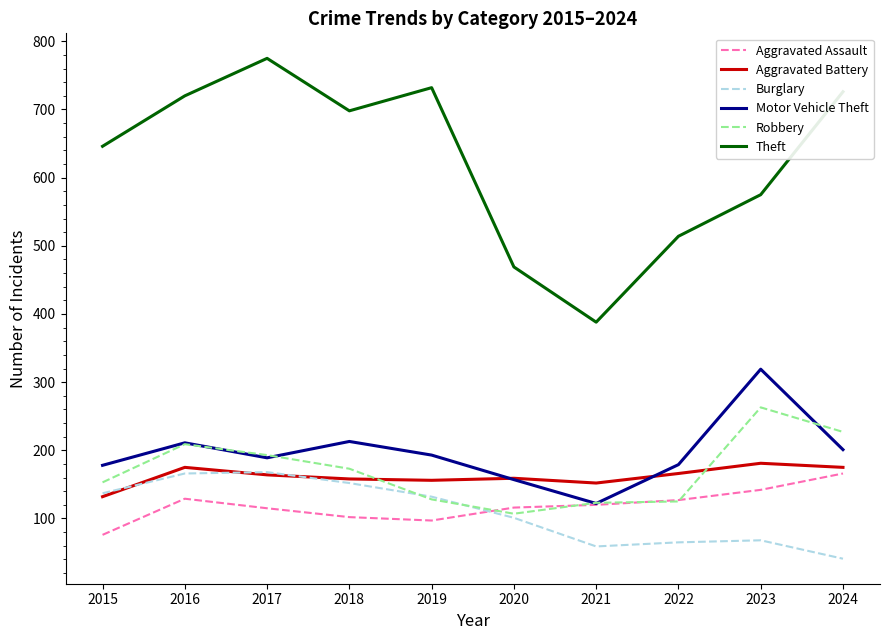

Which series has the largest range (max minus min)?

Theft